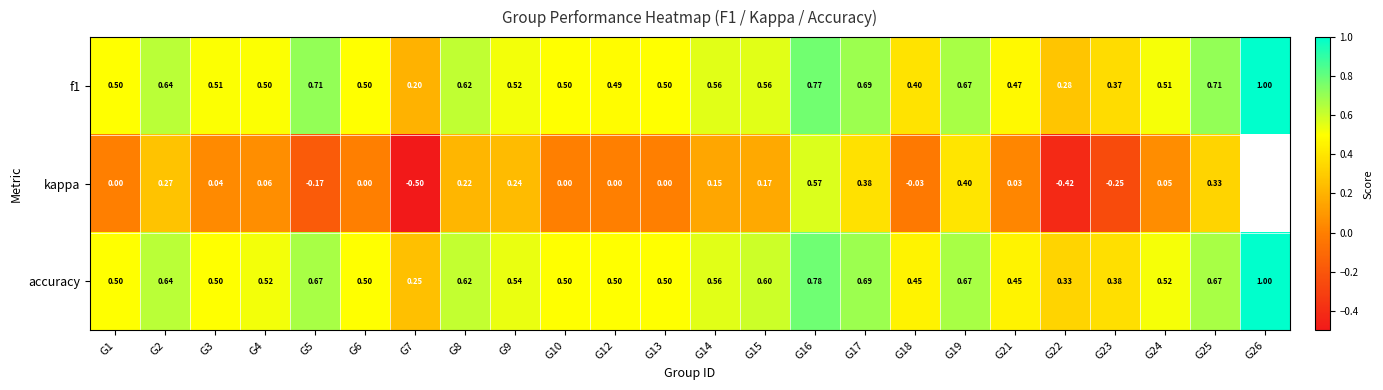

At which category is the sum across all series the highest?

G16